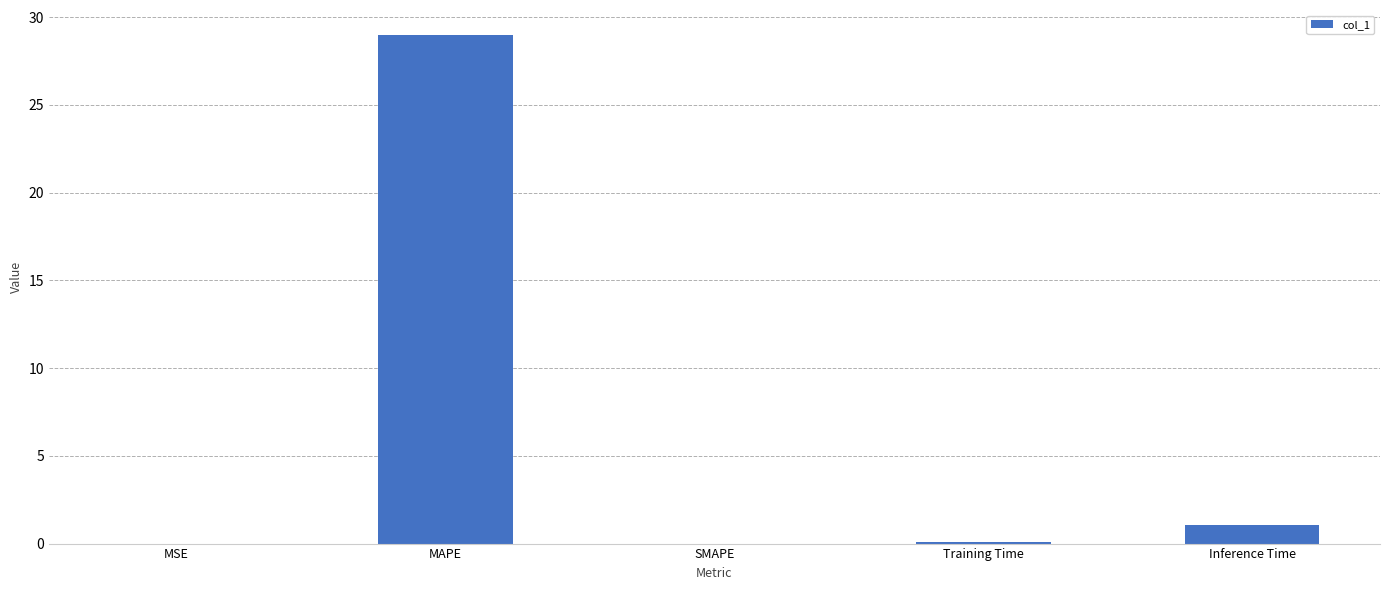

What is the change in value from MAPE to SMAPE?

-29.0